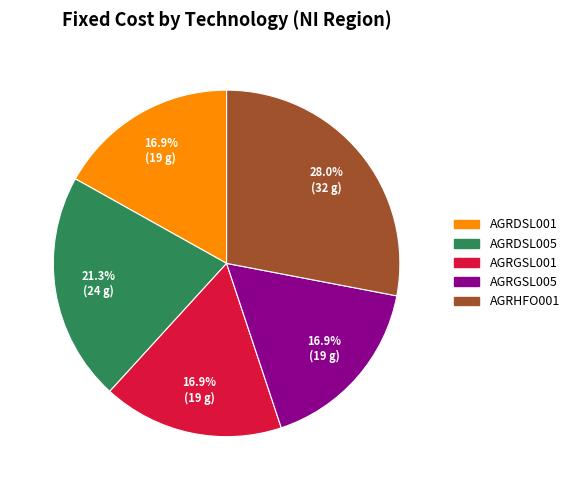

What is the total percentage of AGRDSL005 and AGRHFO001?

49.3%